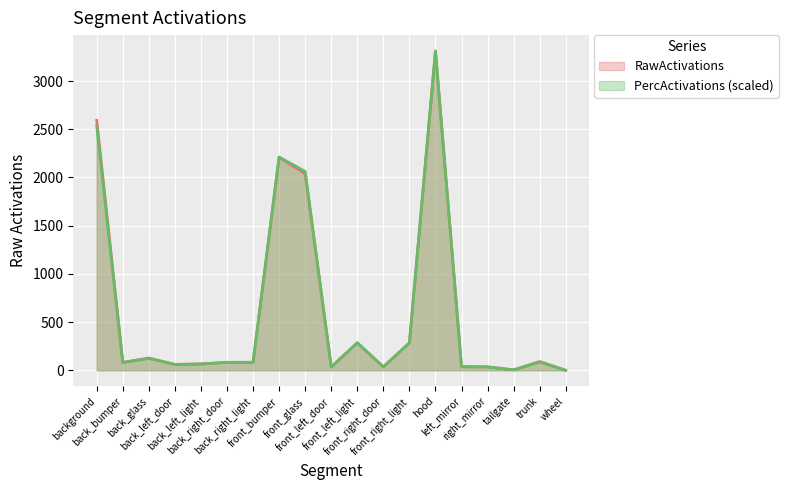

What is the value of the RawActivations point at the 1st from the left?

2591.7